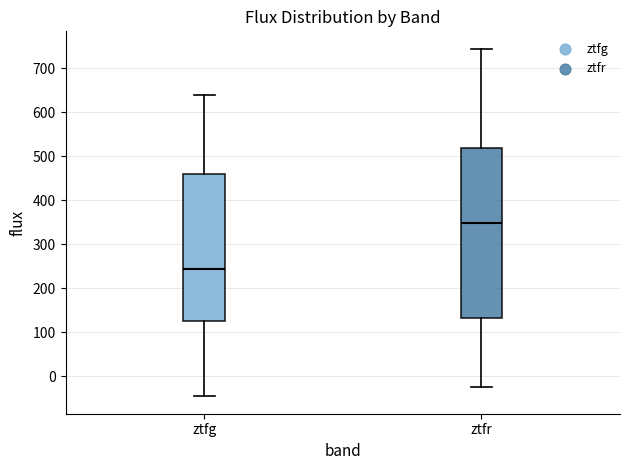

Where does the median line of the box for ztfr sit on the y-axis? The values are not printed on the chart, so give them approximately, as read against the axis.

350